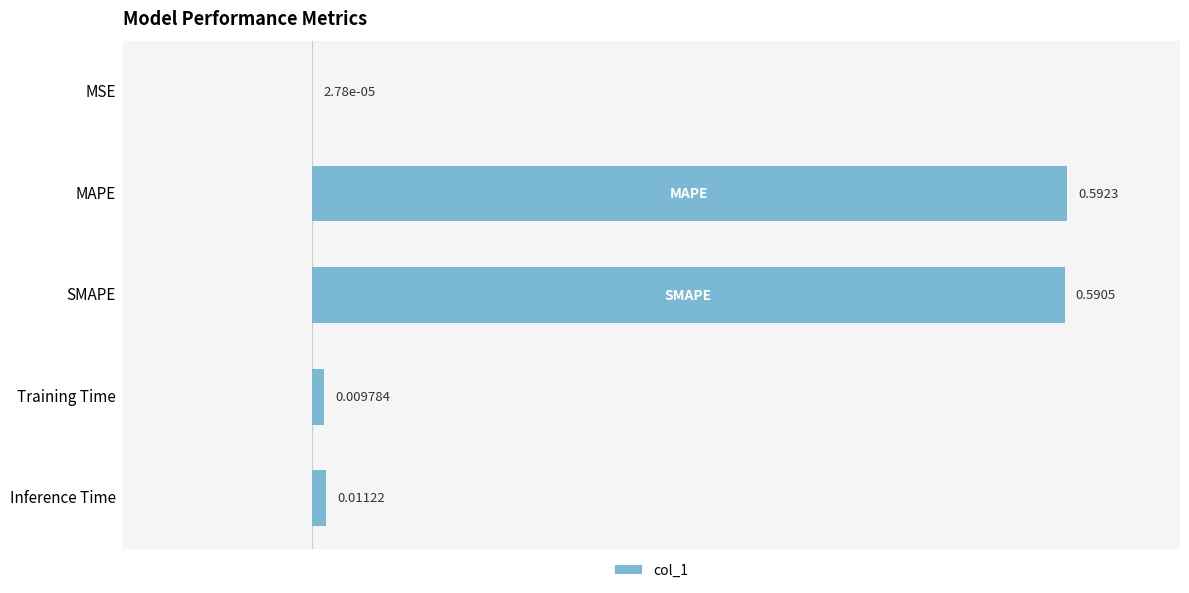

What is the sum of all values?

1.2